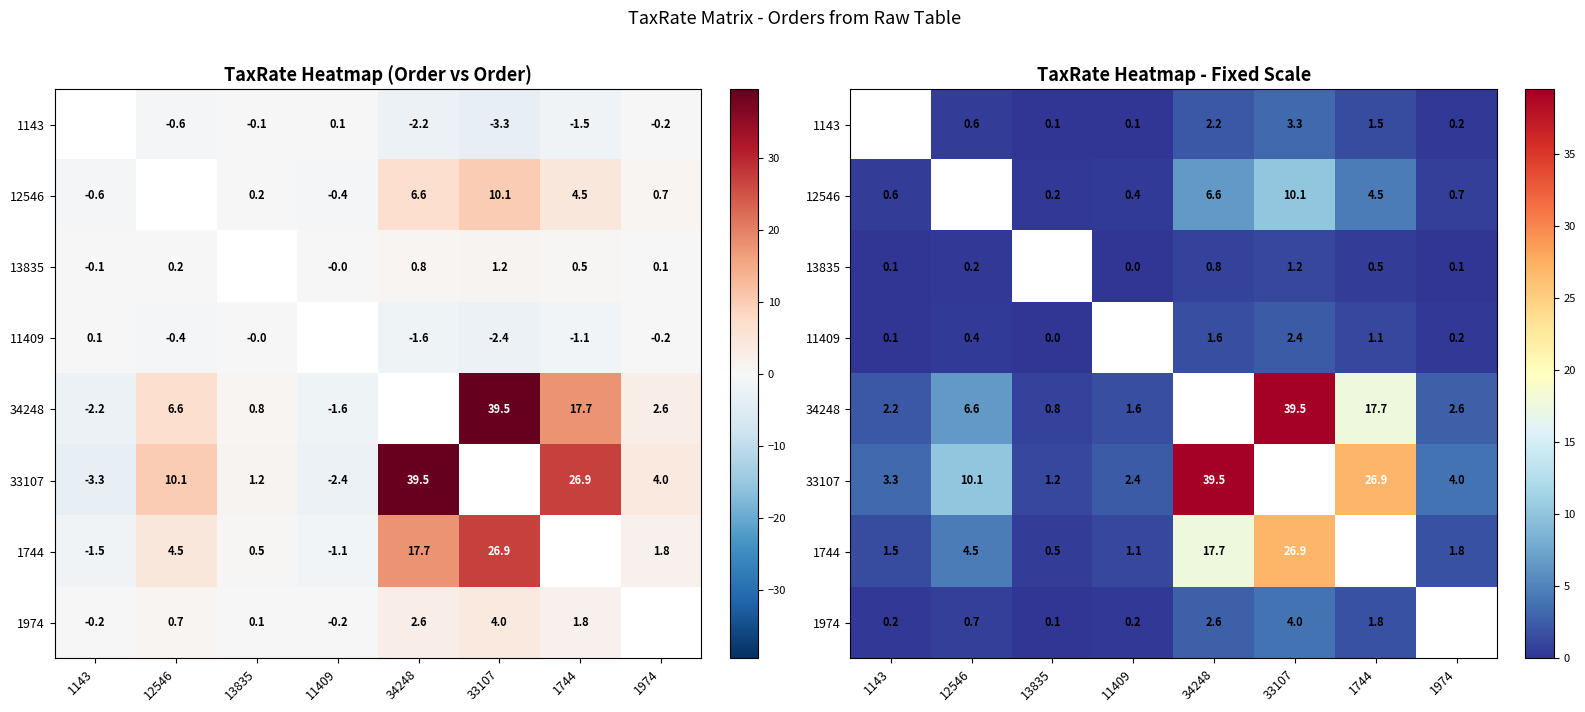

Is it true that 13835 equals 0.3 at 12546?

False